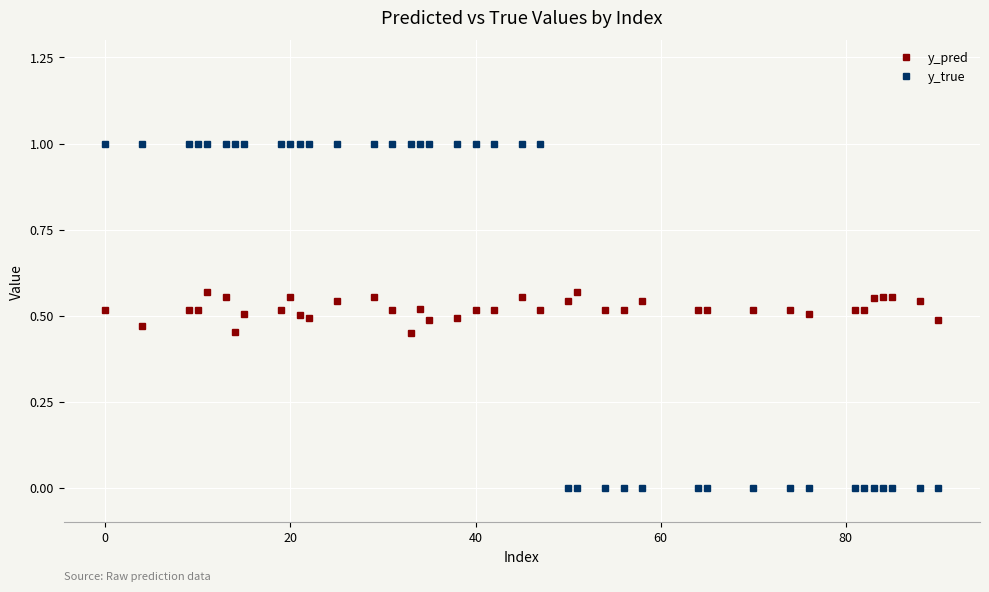

How many times do y_true and y_pred cross each other?

1